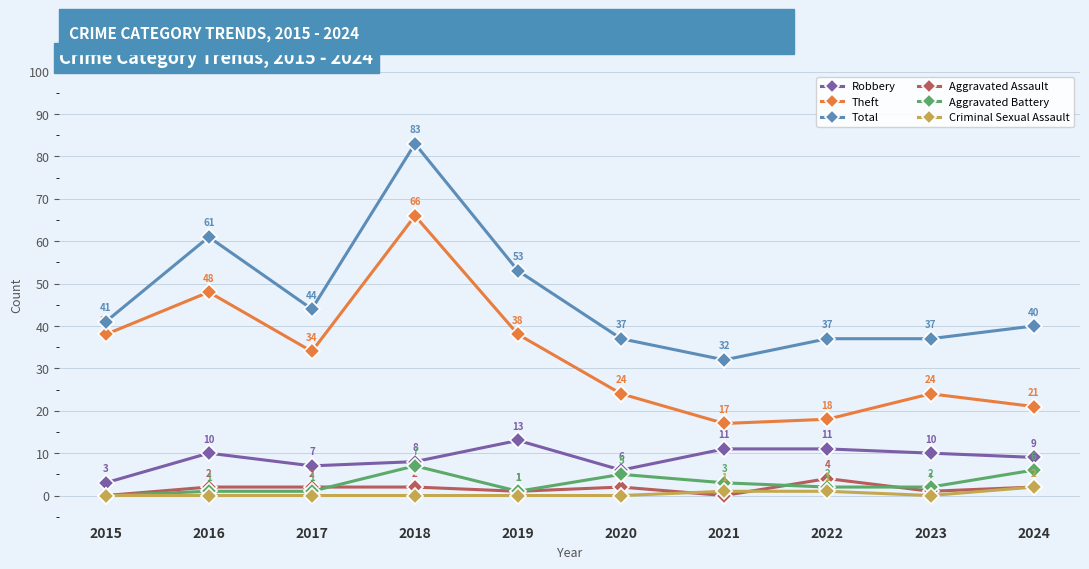

True or false: Theft and Aggravated Assault cross at least once.

False